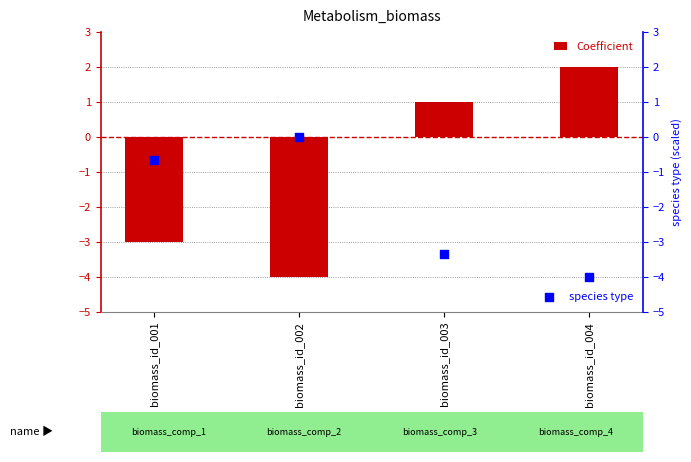

What are all the series names shown in the legend?

Coefficient, species type